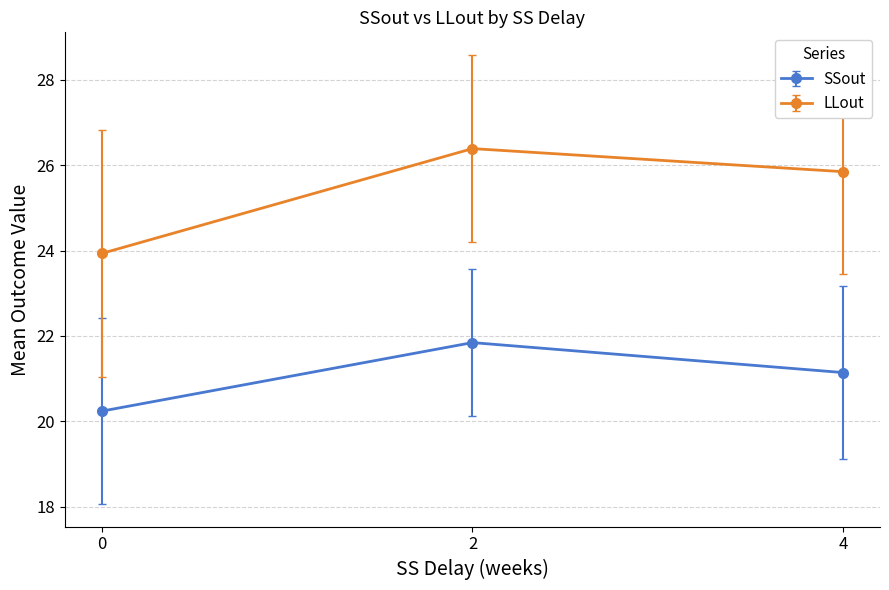

Which series has the largest total across all categories?

LLout